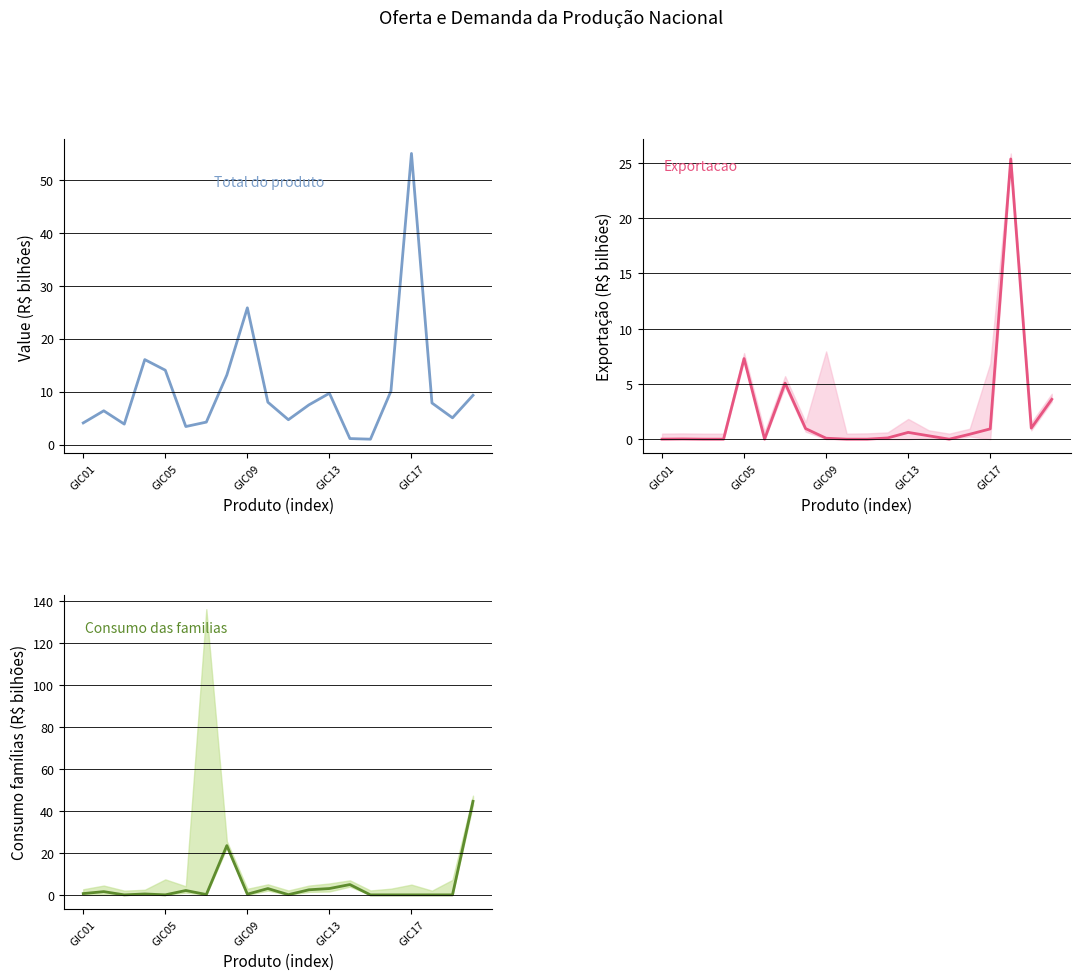

Is this an area chart (filled region under the line)?

No